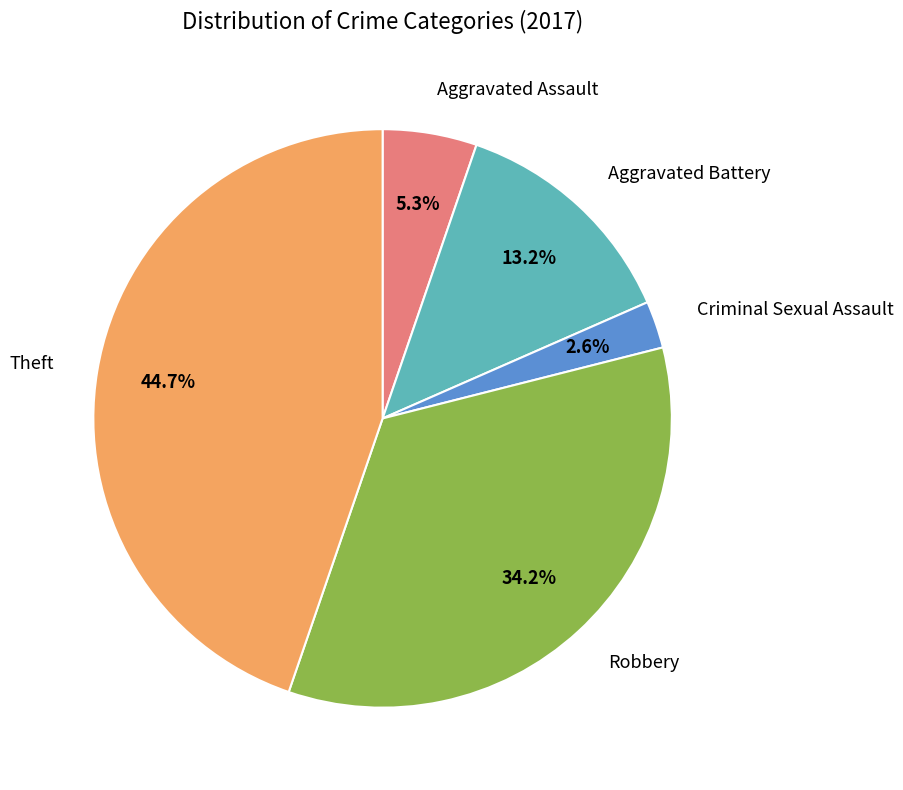

Is it true that Theft is 45% of the pie?

True